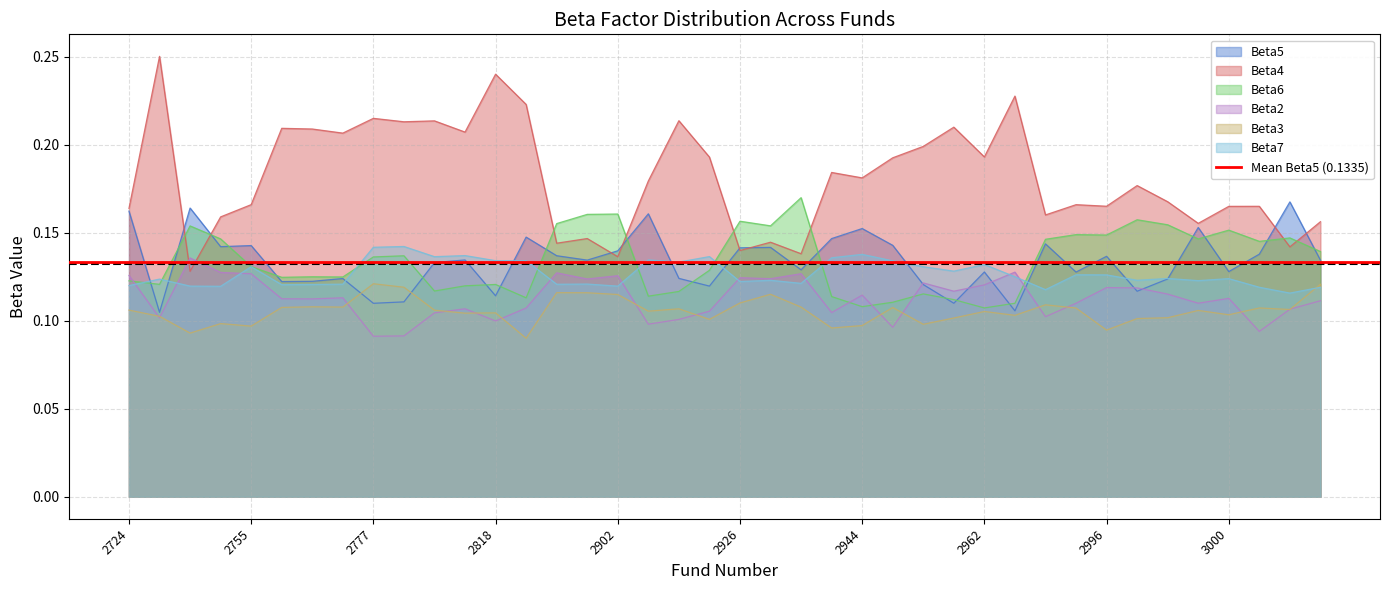

What is the value of the Beta3 point at the 12th from the left?

0.1